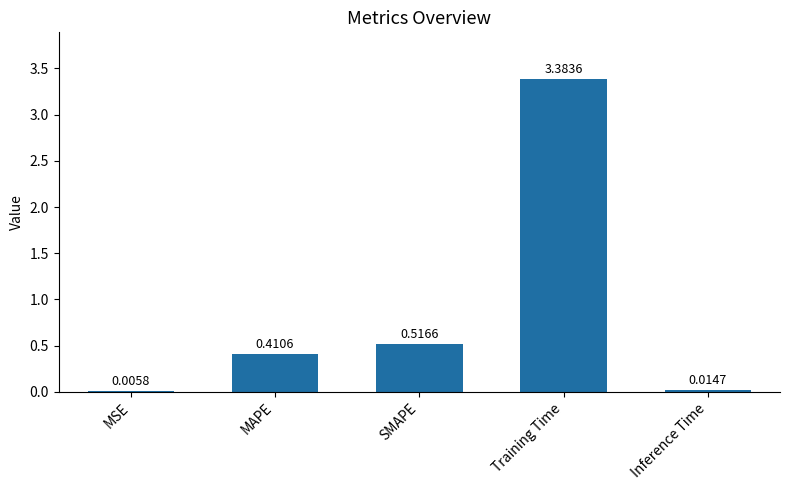

At which category does the chart reach its peak across all series?

Training Time